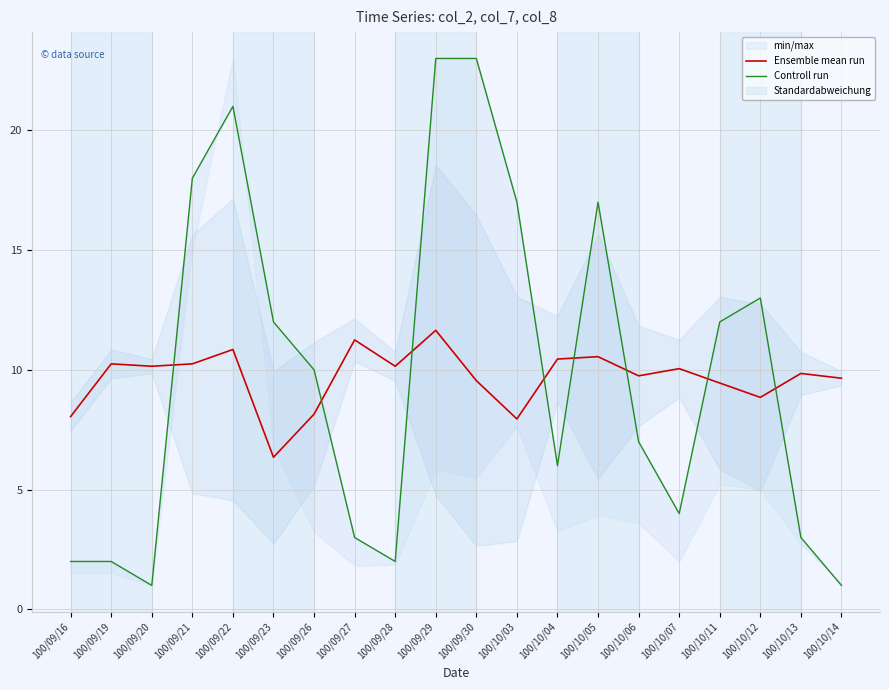

True or false: Ensemble mean run has a value of 12.6 at 100/10/03.

False